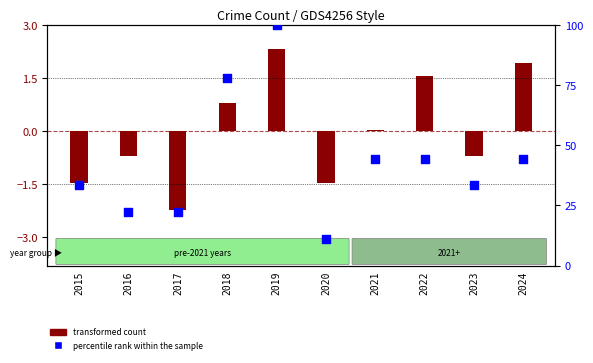

Between 2015 and 2020, which is larger?

2015